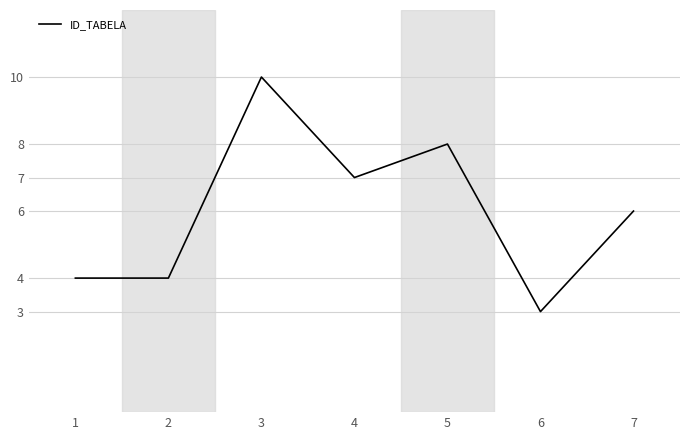

True or false: the data shows 3 at 6.

True